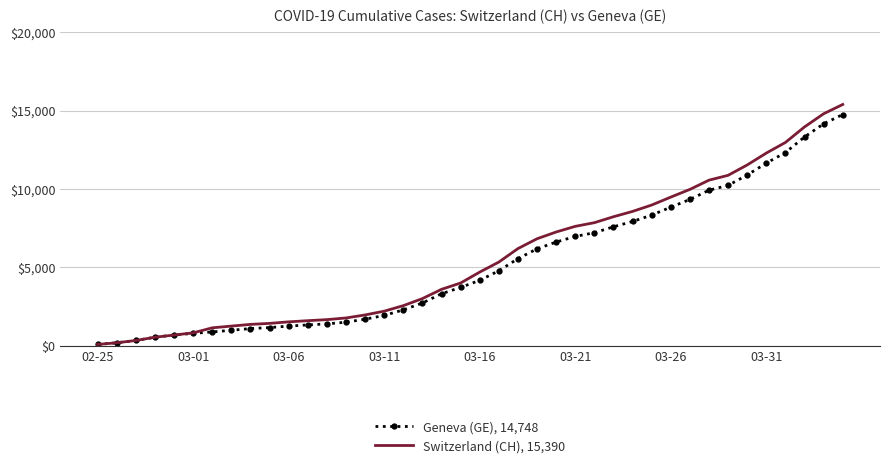

Which series has the widest spread of values?

Switzerland (CH), 15,390